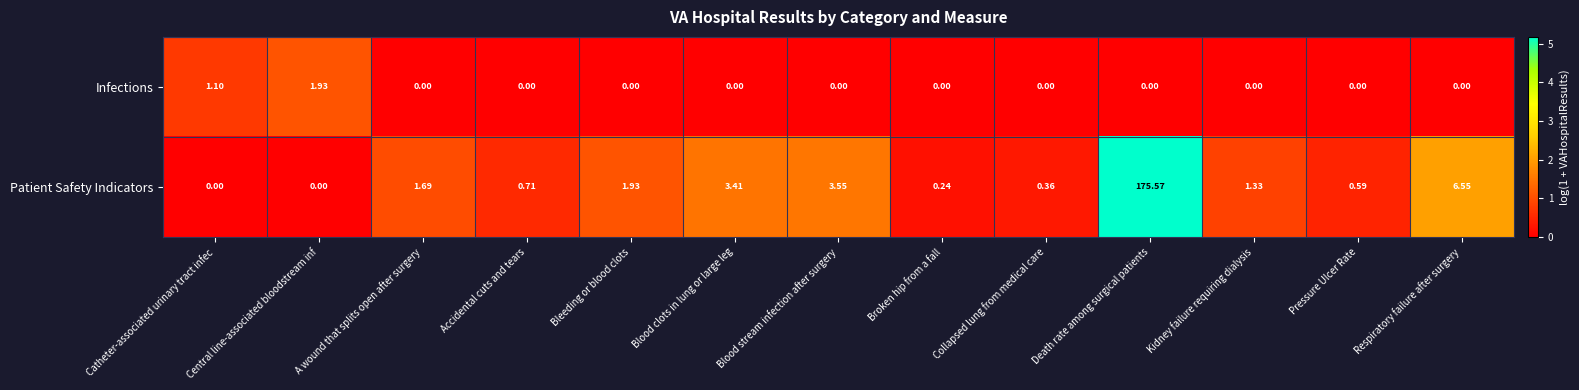

How many data points does each series have?

13